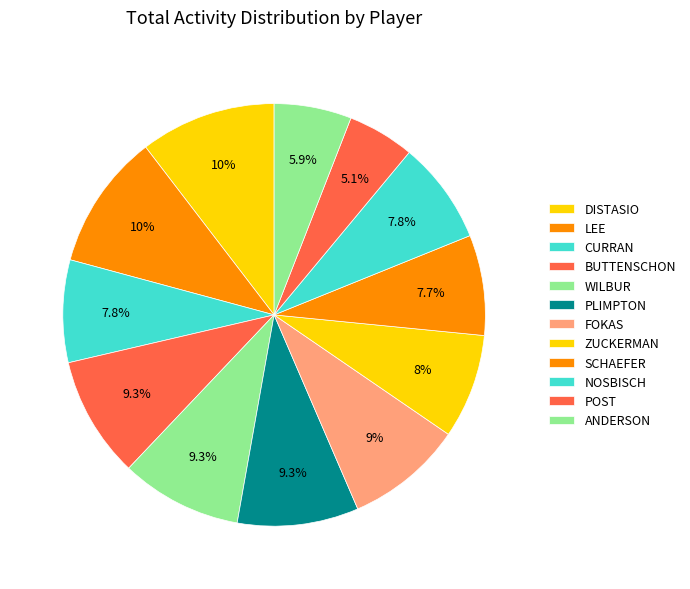

Between SCHAEFER and FOKAS, which is larger?

FOKAS